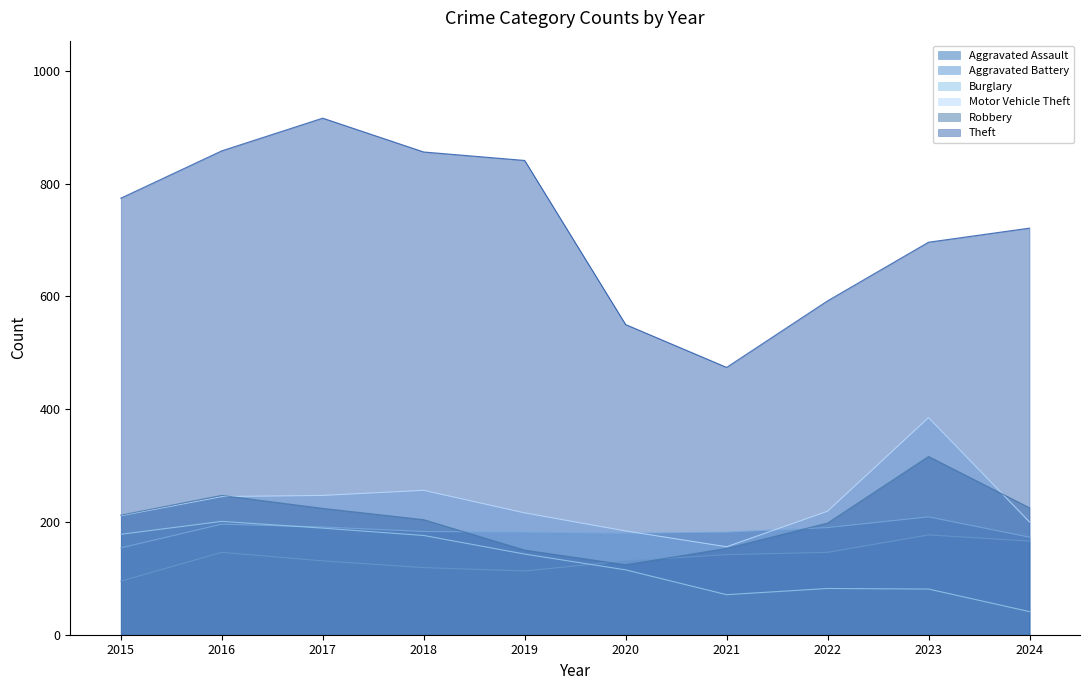

Is it true that Theft equals 590 at 2018?

False